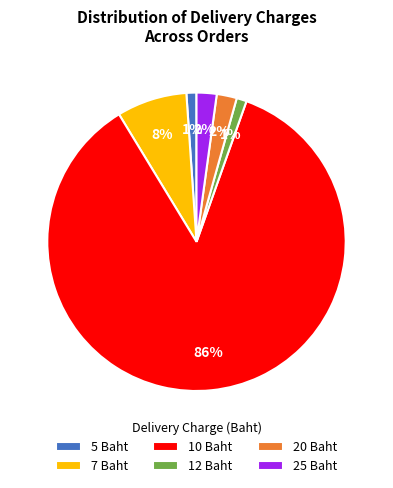

Between 10 Baht and 5 Baht, which is larger?

10 Baht